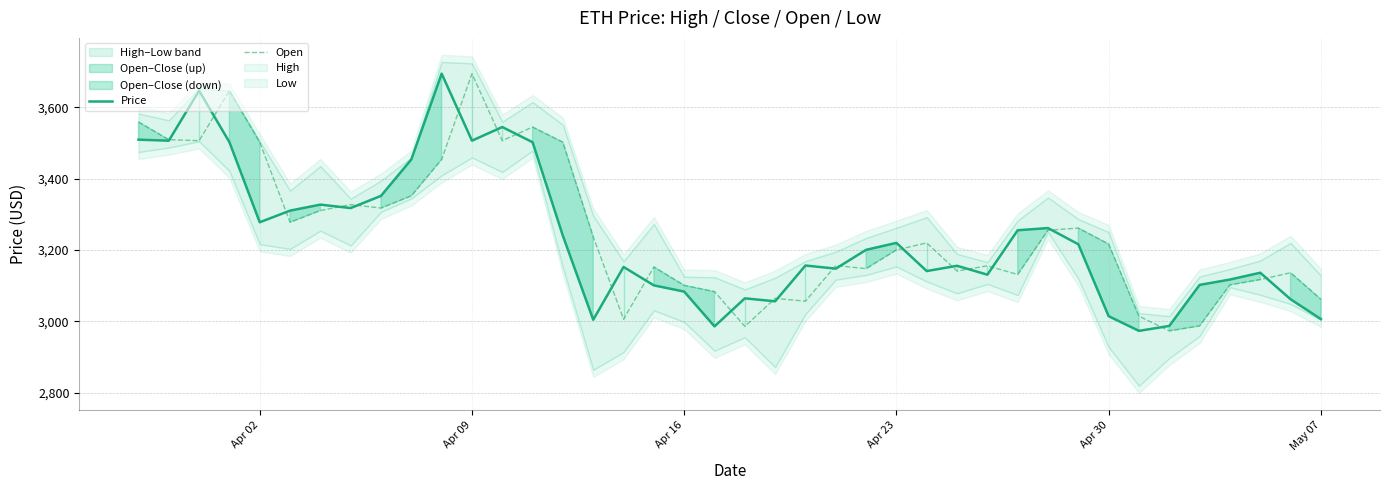

After their last crossing, which series has the higher values: Open or Price?

Open